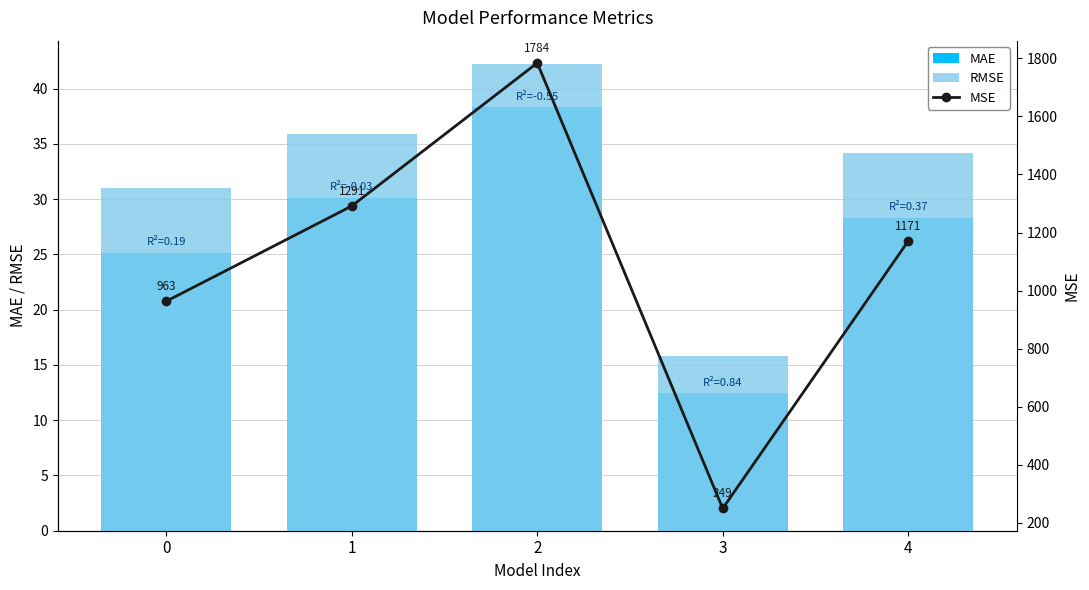

What is the difference between the maximum and minimum values in the MSE series?

1534.7